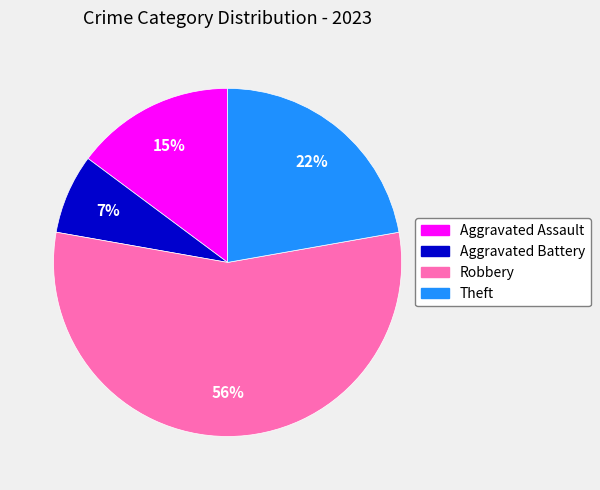

Count the number of slices in the pie.

4